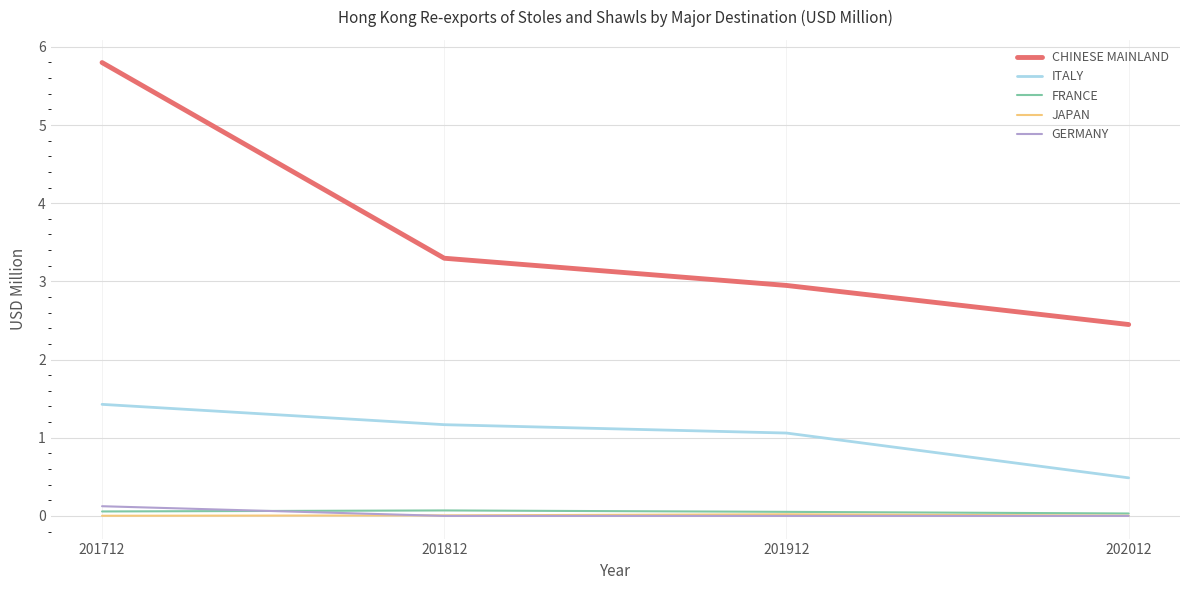

True or false: ITALY and JAPAN cross at least once.

False